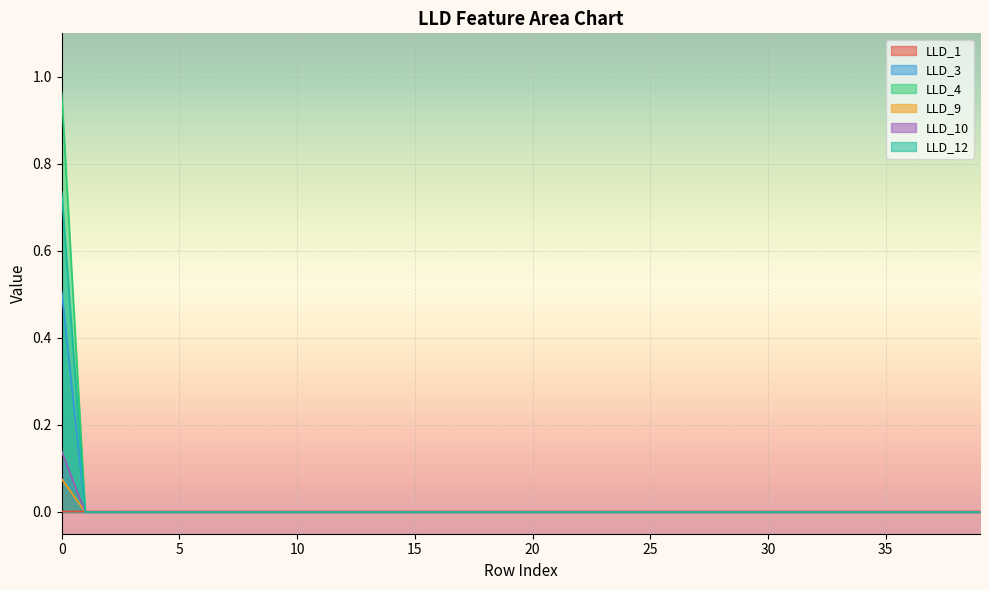

What are all the series names shown in the legend?

LLD_1, LLD_3, LLD_4, LLD_9, LLD_10, LLD_12